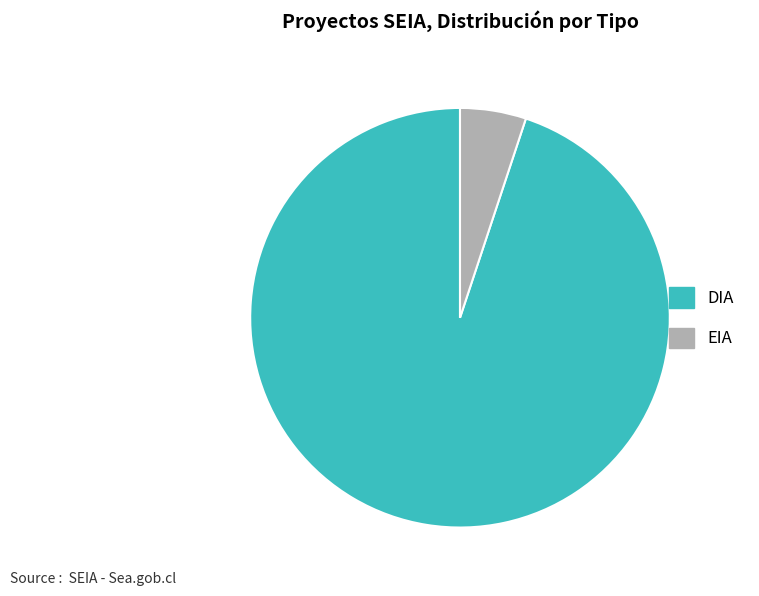

Do EIA and DIA together represent more than half of the pie?

Yes